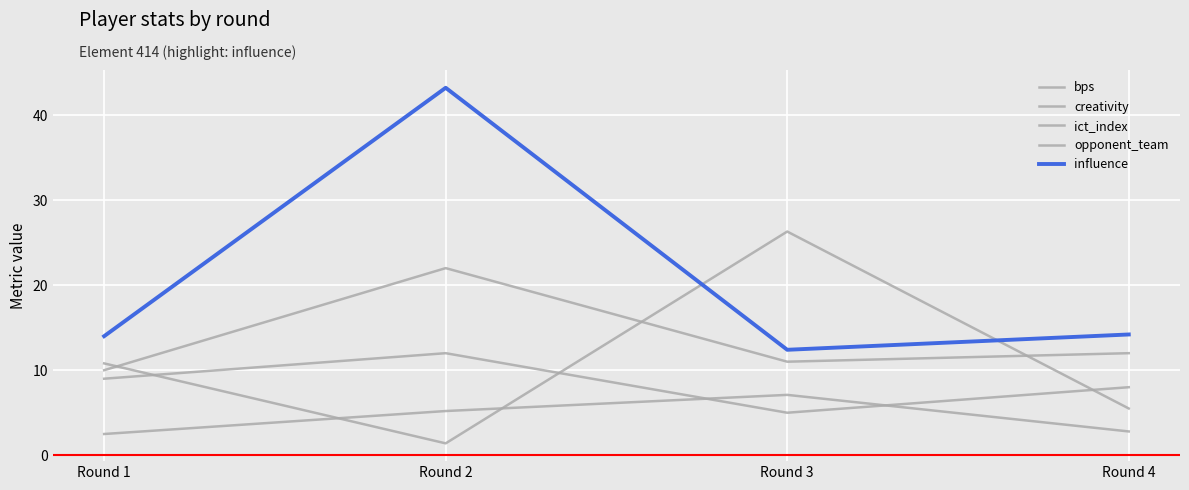

The value of influence at Round 2 is 62.3. True or false?

False